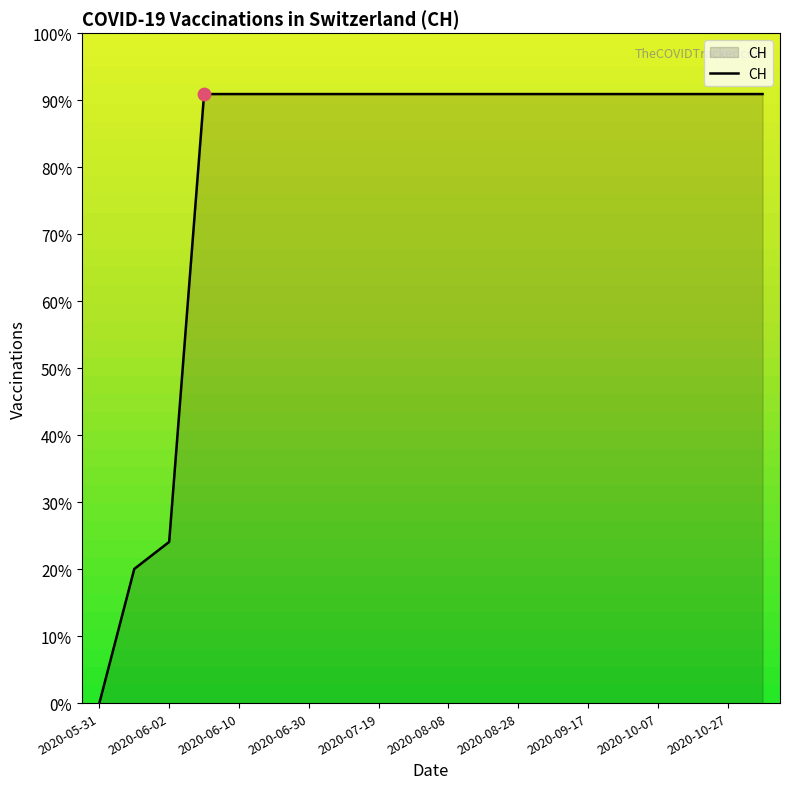

What is the greatest value displayed?

90.9